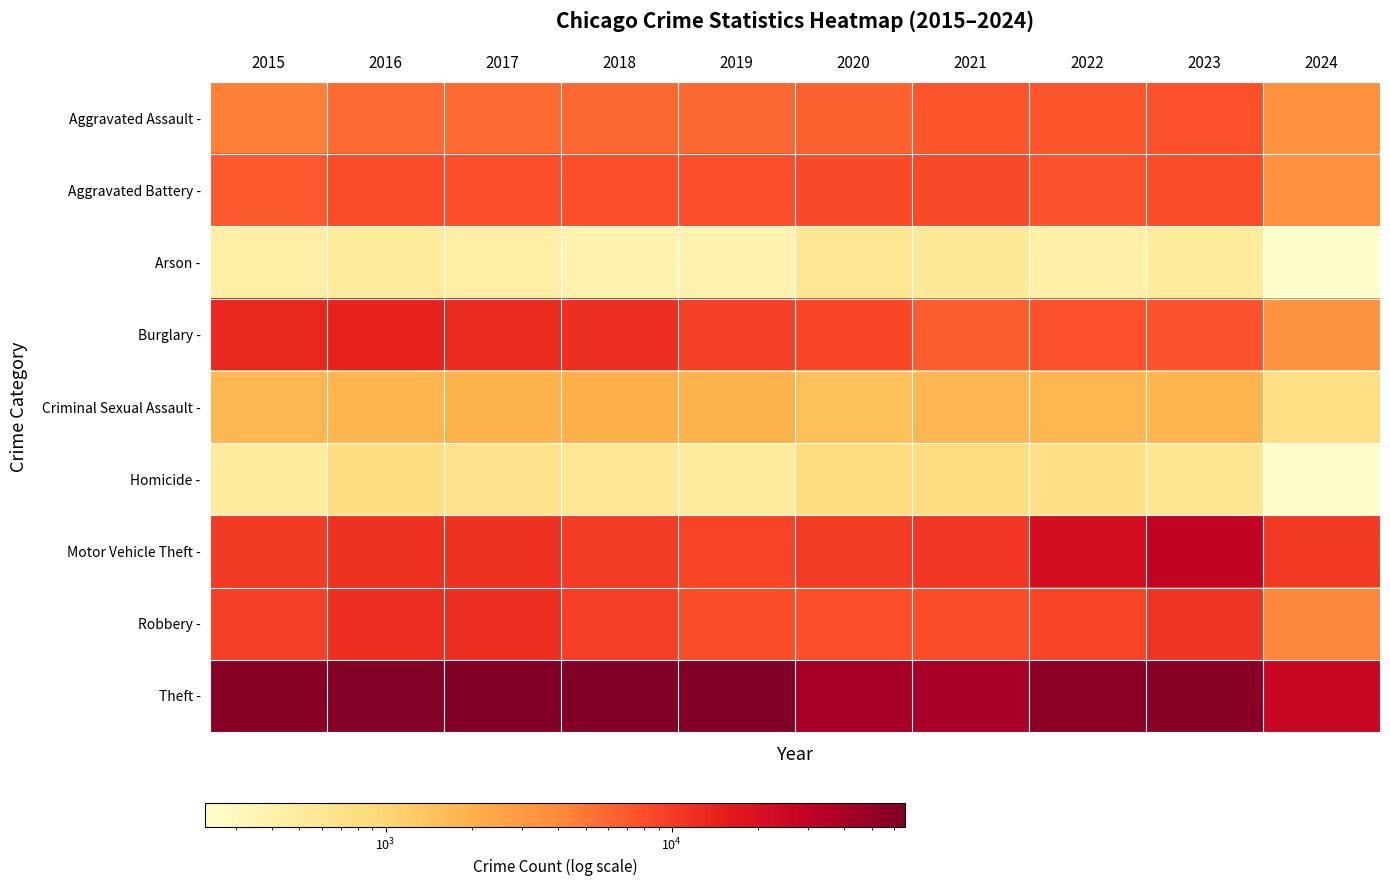

At 2024, list the series in order from smallest to largest.

Arson -, Homicide -, Criminal Sexual Assault -, Burglary -, Aggravated Assault -, Aggravated Battery -, Robbery -, Motor Vehicle Theft -, Theft -